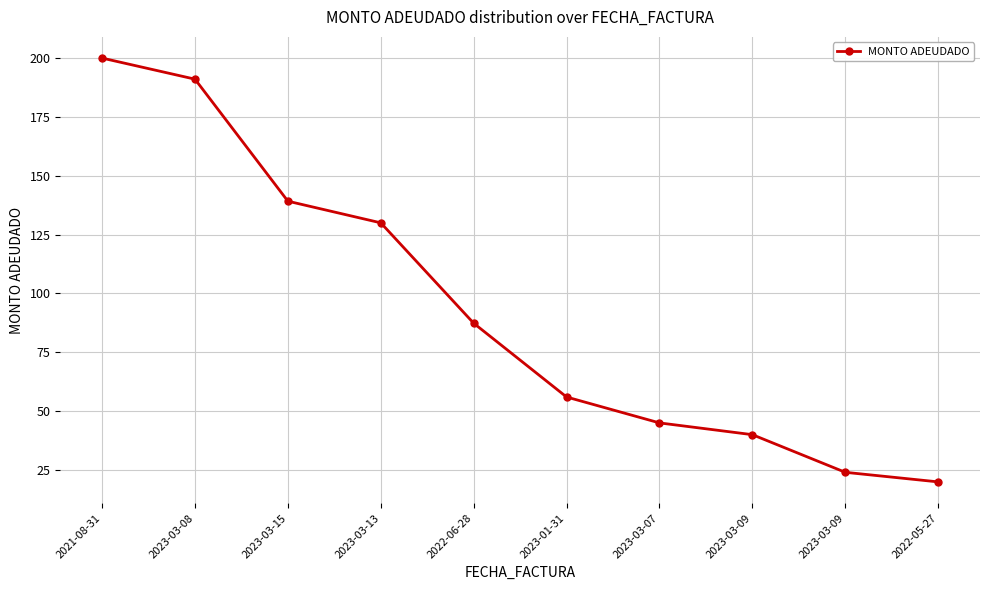

What is the label of the 6th point from the left?

2023-01-31